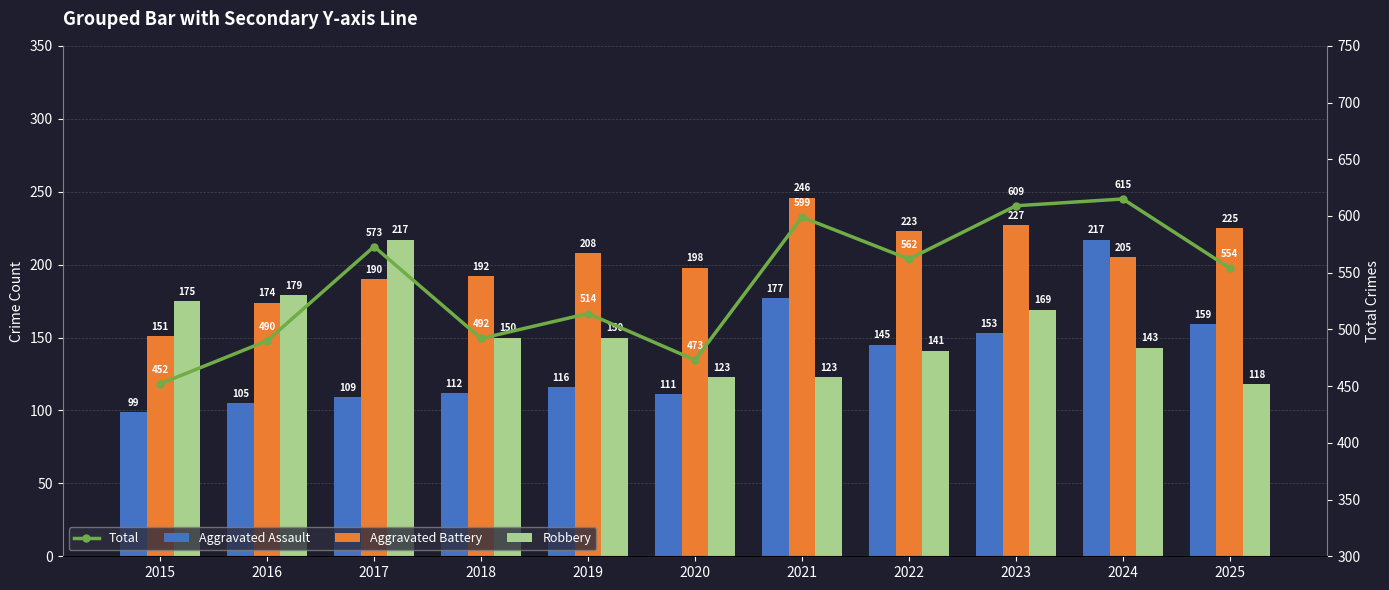

Reading left to right, transcribe all the data shown in this chart.

Aggravated Assault: 99	105	109	112	116	111	177	145	153	217	159
Aggravated Battery: 151	174	190	192	208	198	246	223	227	205	225
Robbery: 175	179	217	150	150	123	123	141	169	143	118
Total: 452	490	573	492	514	473	599	562	609	615	554